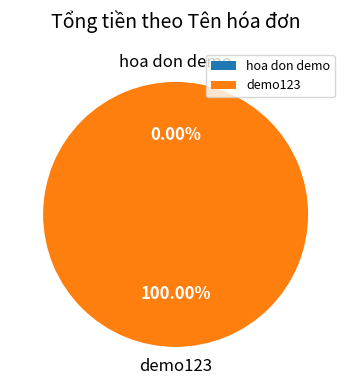

To the nearest percent, what is the difference between the hoa don demo and demo123 slice percentages?

100%